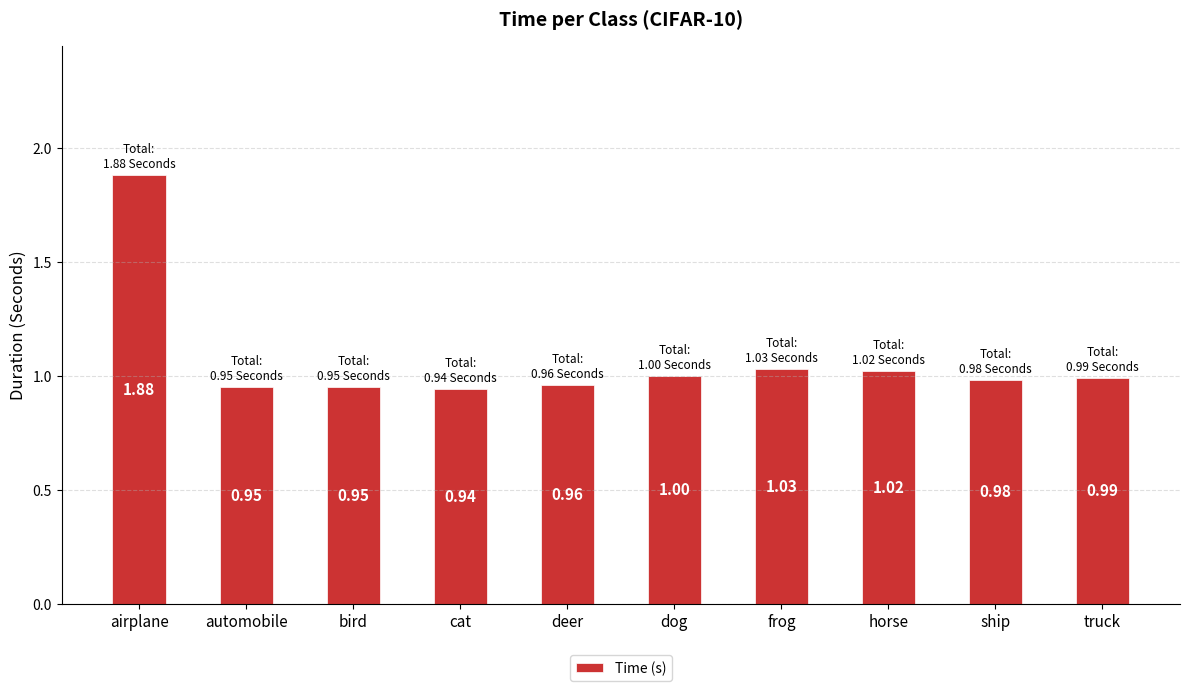

What is the ratio of the value at bird to the value at airplane?

0.5